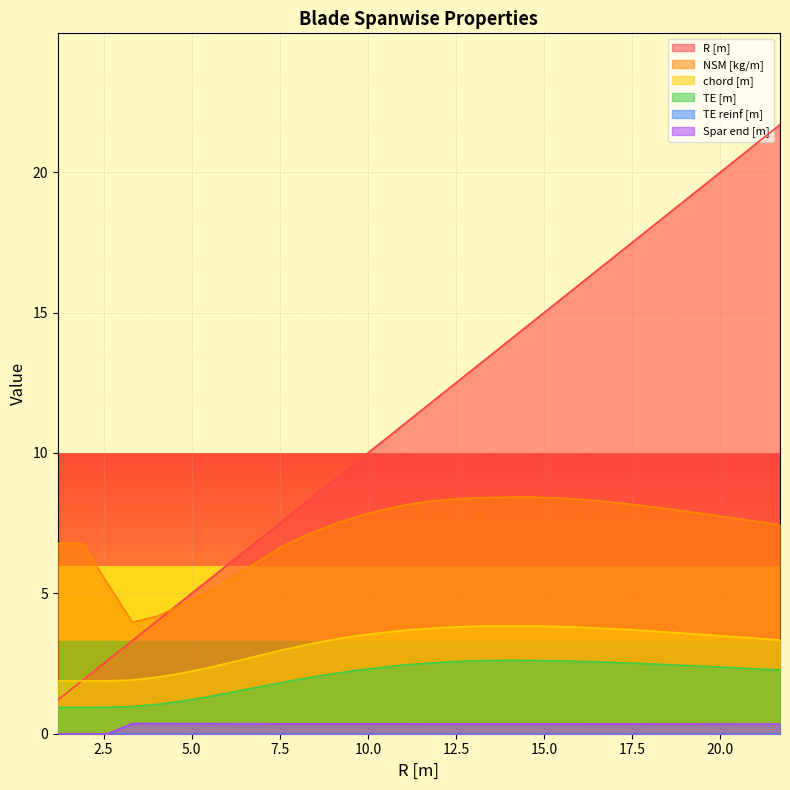

Which category has the highest value in the chord [m] series?

13.919999999999998